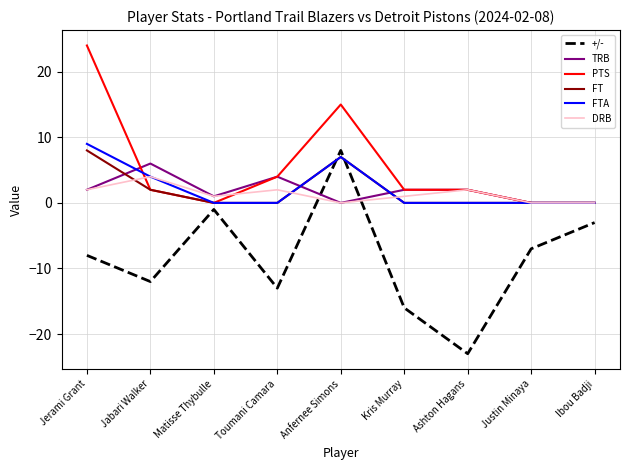

At which category does PTS reach its first local peak?

Anfernee Simons